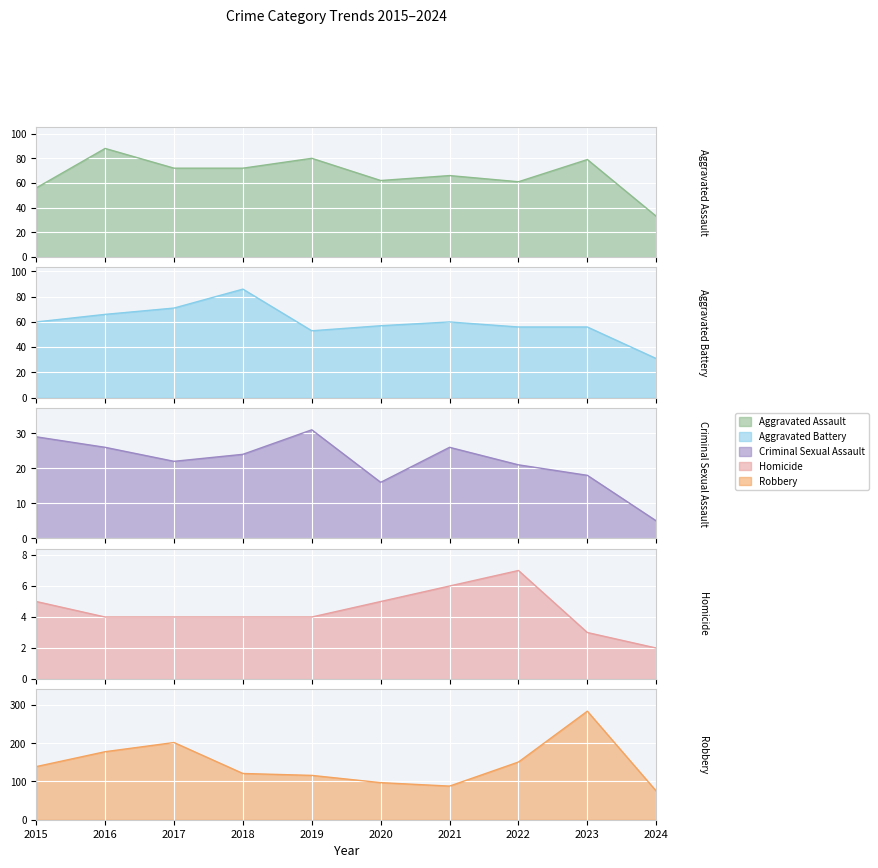

How many distinct data groups are displayed?

5